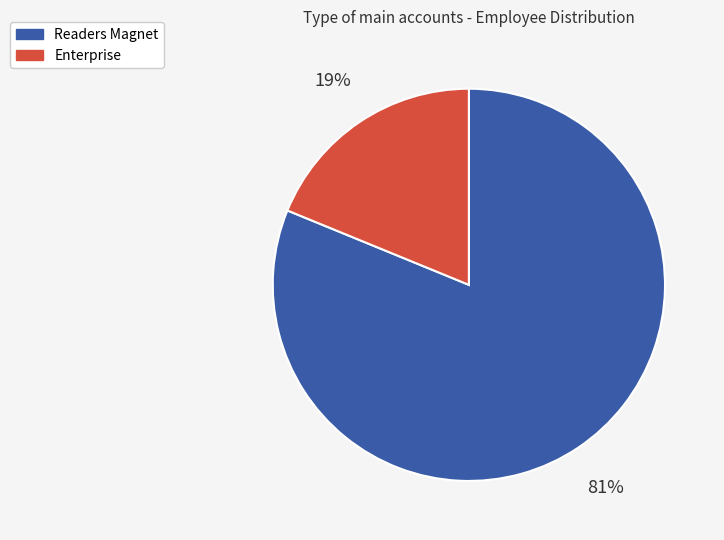

Rank the categories by value from highest to lowest.

Readers Magnet, Enterprise